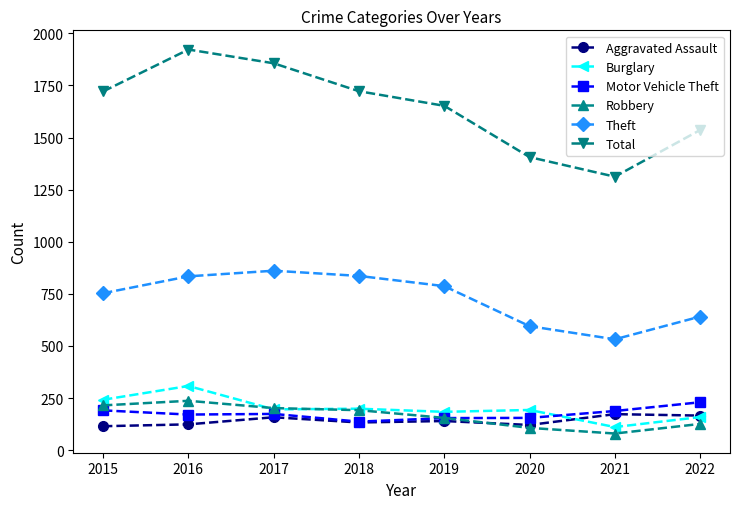

What are all the series names shown in the legend?

Aggravated Assault, Burglary, Motor Vehicle Theft, Robbery, Theft, Total